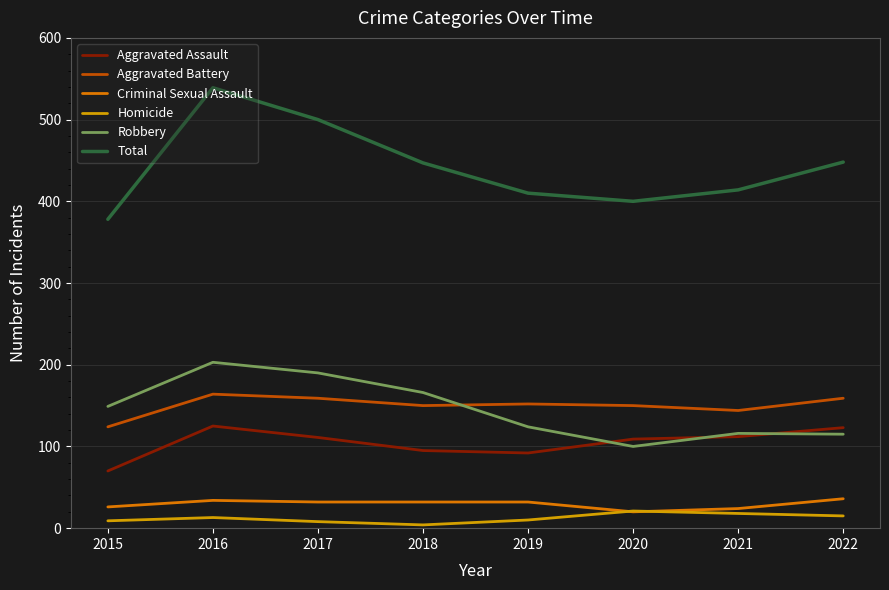

The Total series shows 119 at 2018. True or false?

False